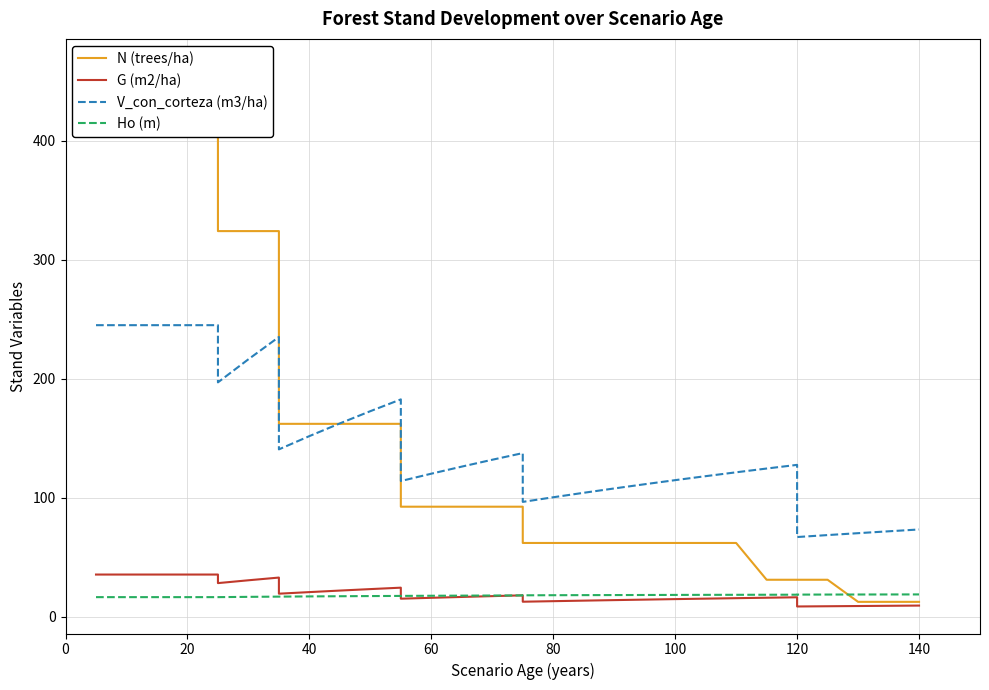

How many lines are shown in the chart?

4